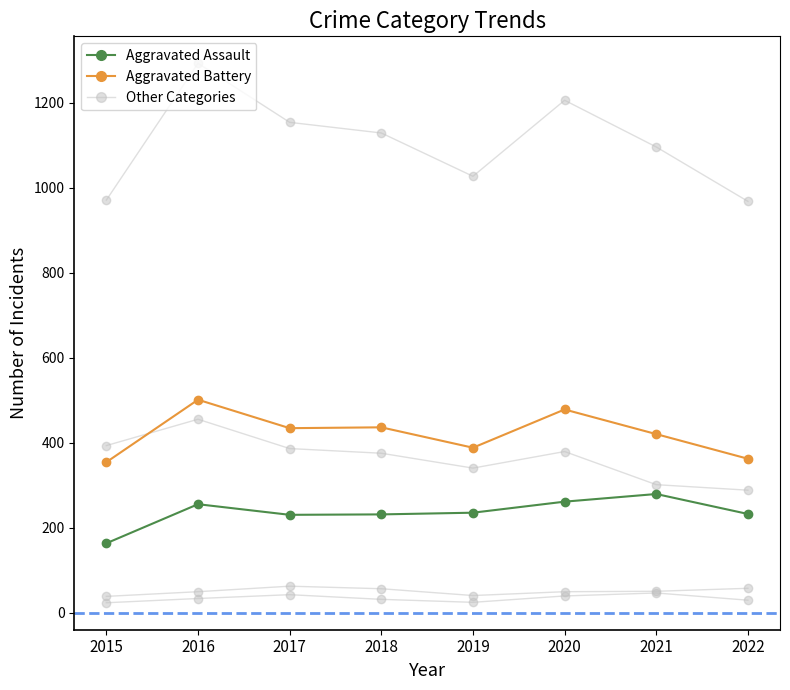

The value of Homicide at 2018 is 40. True or false?

False